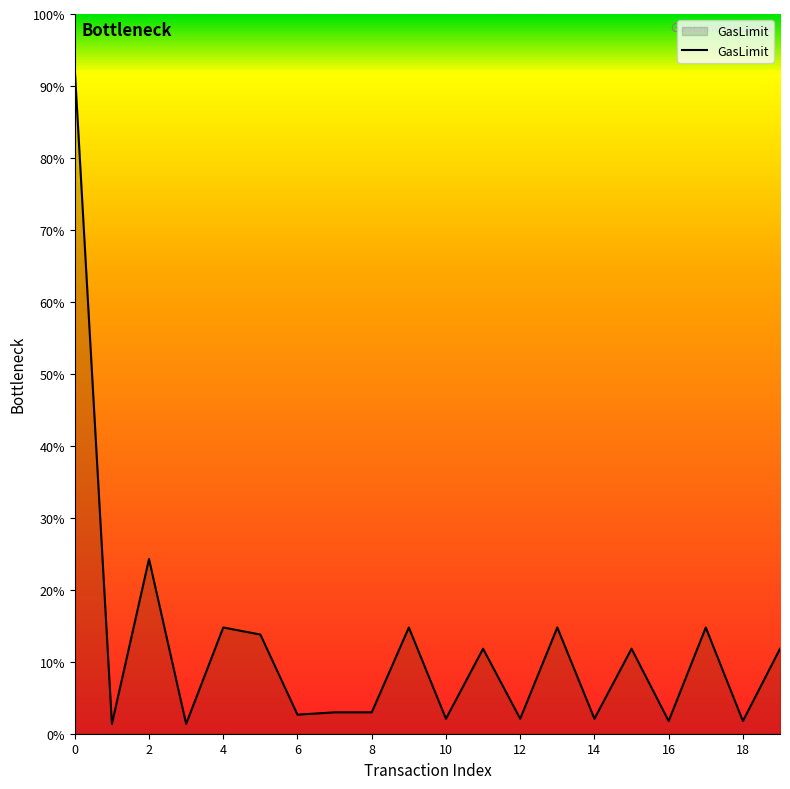

Does the chart display data point markers on the line(s)?

No